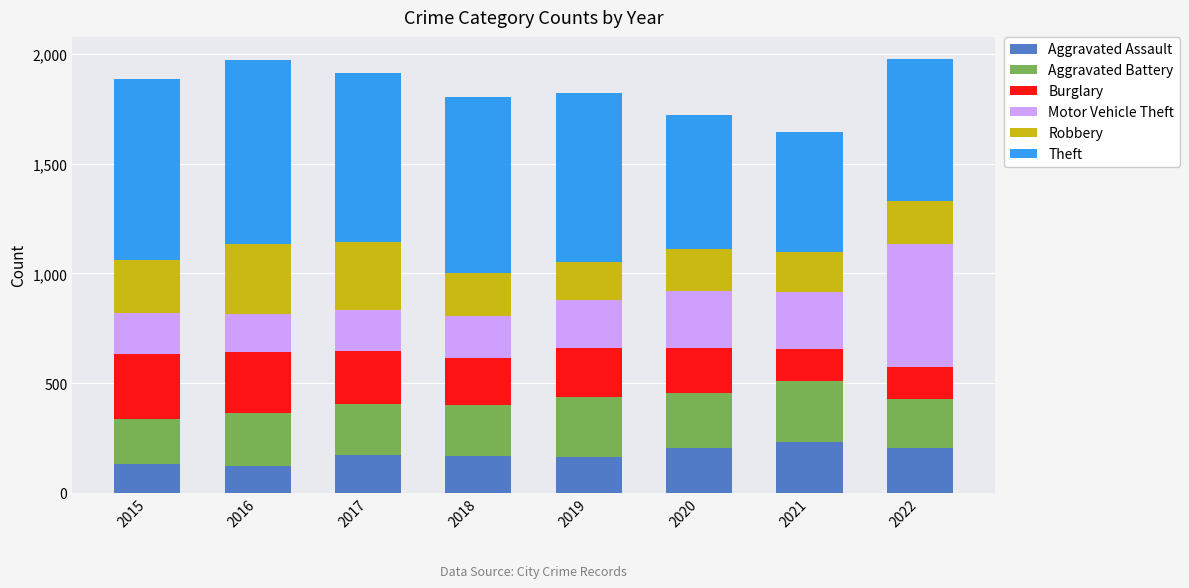

Count the number of categories in the chart.

8